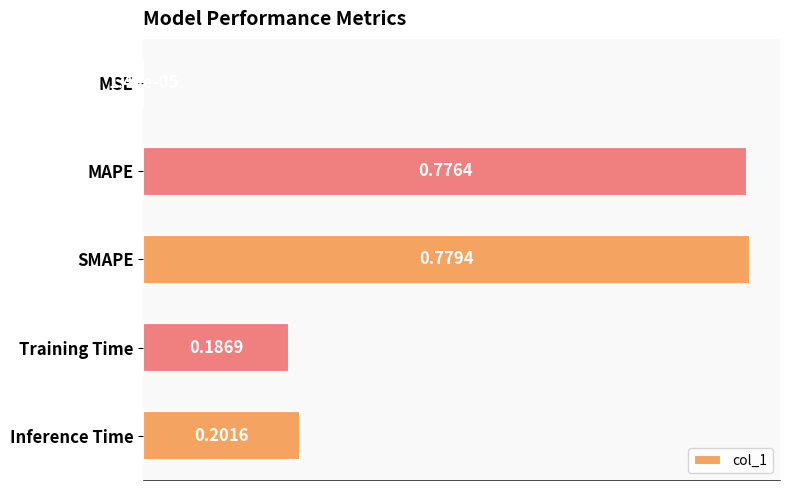

Does the chart contain stacked bars?

No